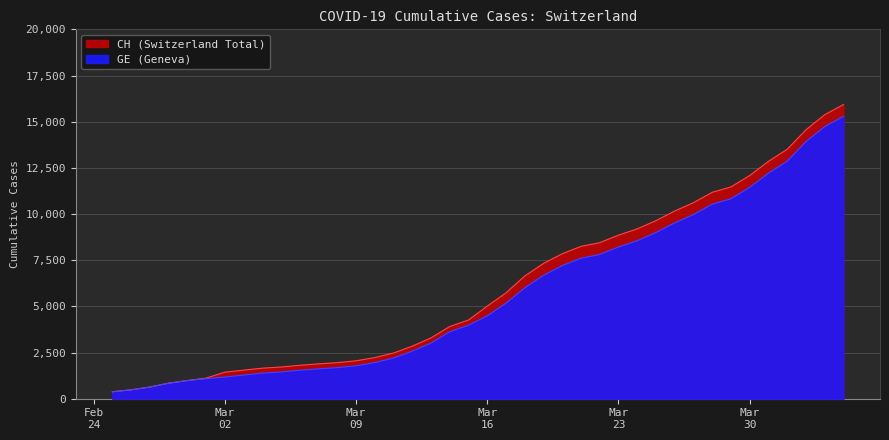

At how many categories does at least one series exceed 1134?

34